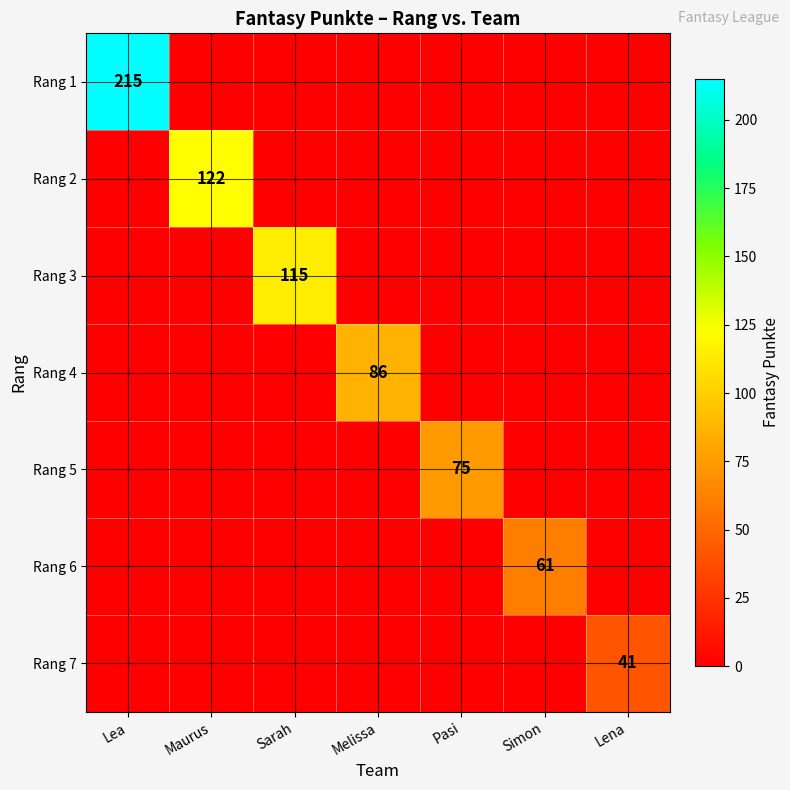

Is it true that Rang 7 equals 14 at Lena?

False